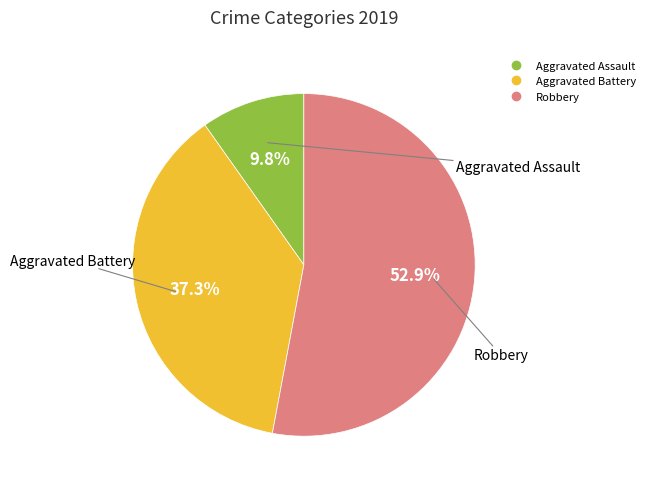

What percentage do Robbery and Aggravated Assault together represent?

62.7%